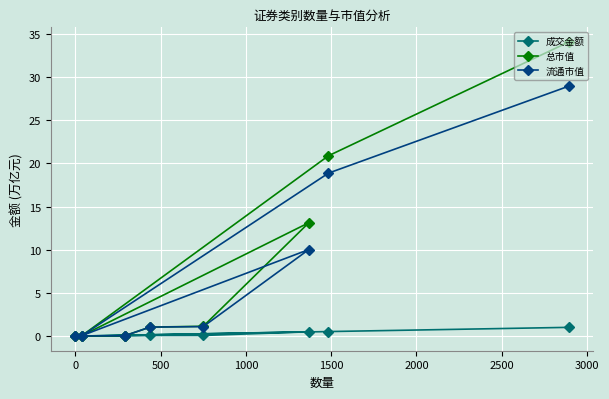

What is the value of the 总市值 point at the 5th from the left?

1.1